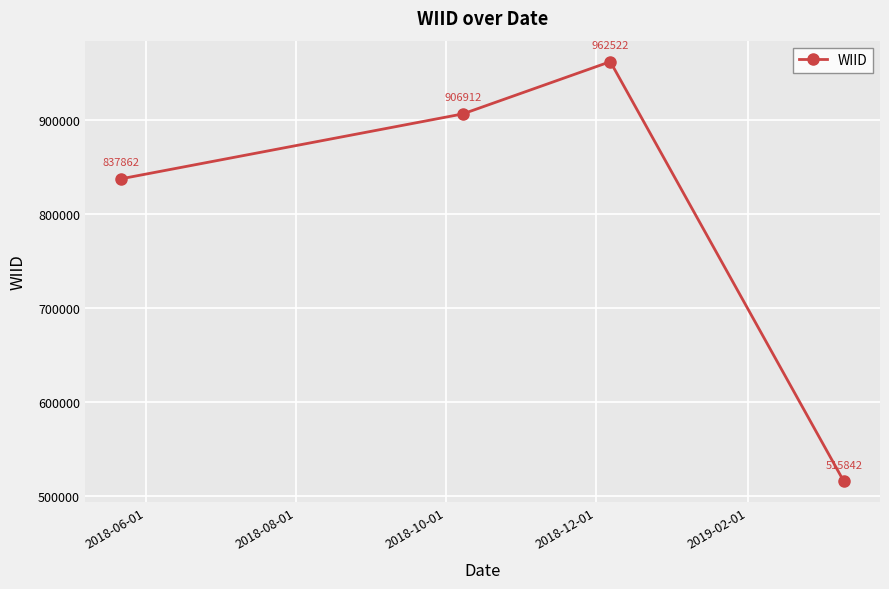

Count the values in the range 837862 to 962522.

3